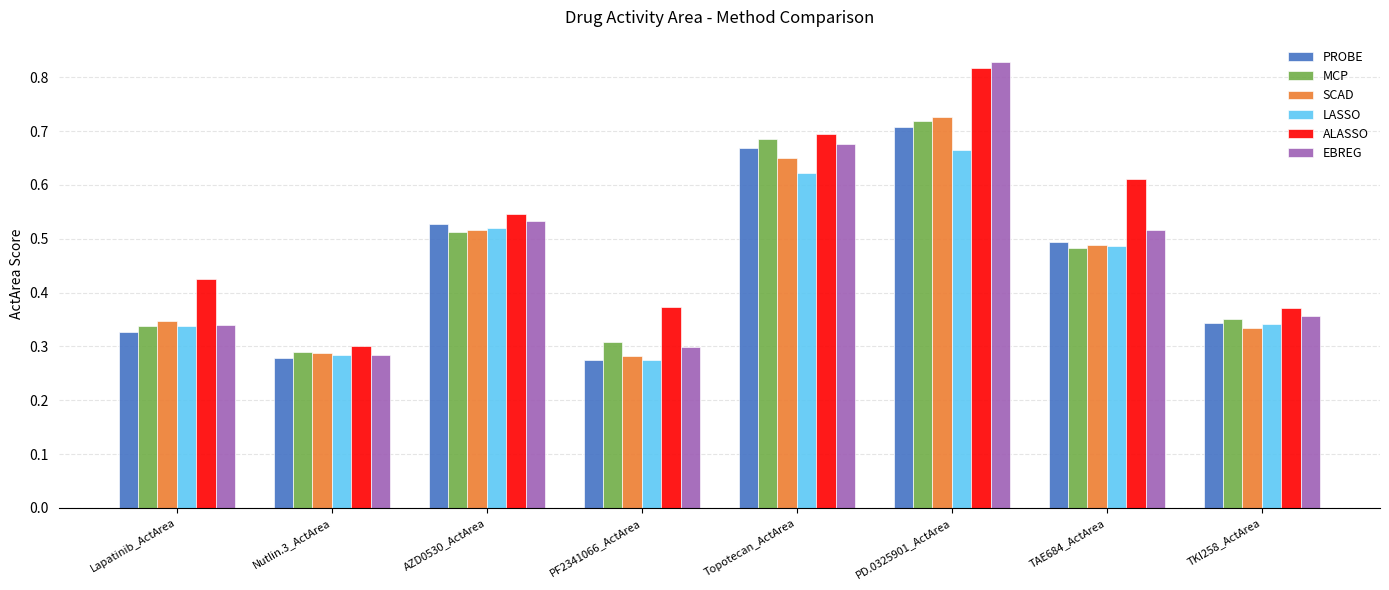

How many EBREG values are between 0 and 1?

8